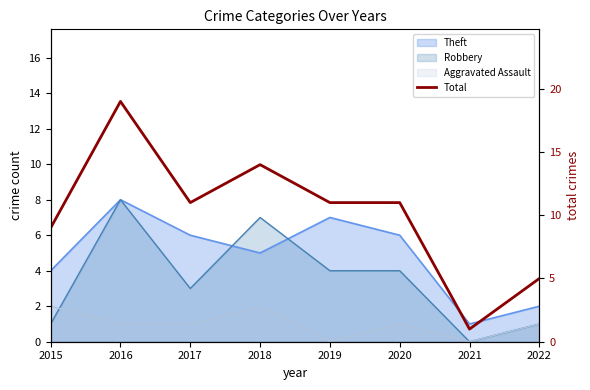

How many points are lower than both their immediate neighbors (excluding endpoints)?

2